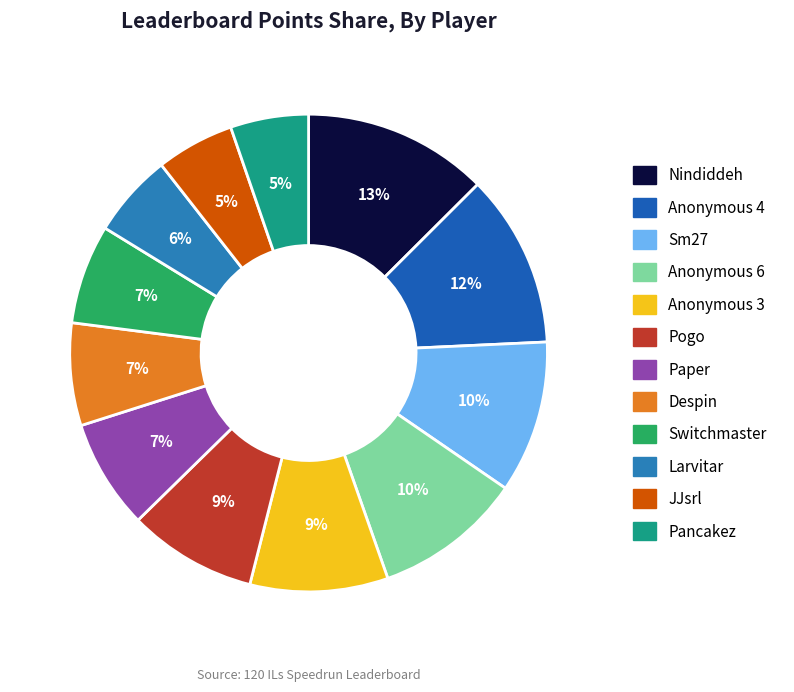

Is the sum of Sm27 and JJsrl greater than half?

No